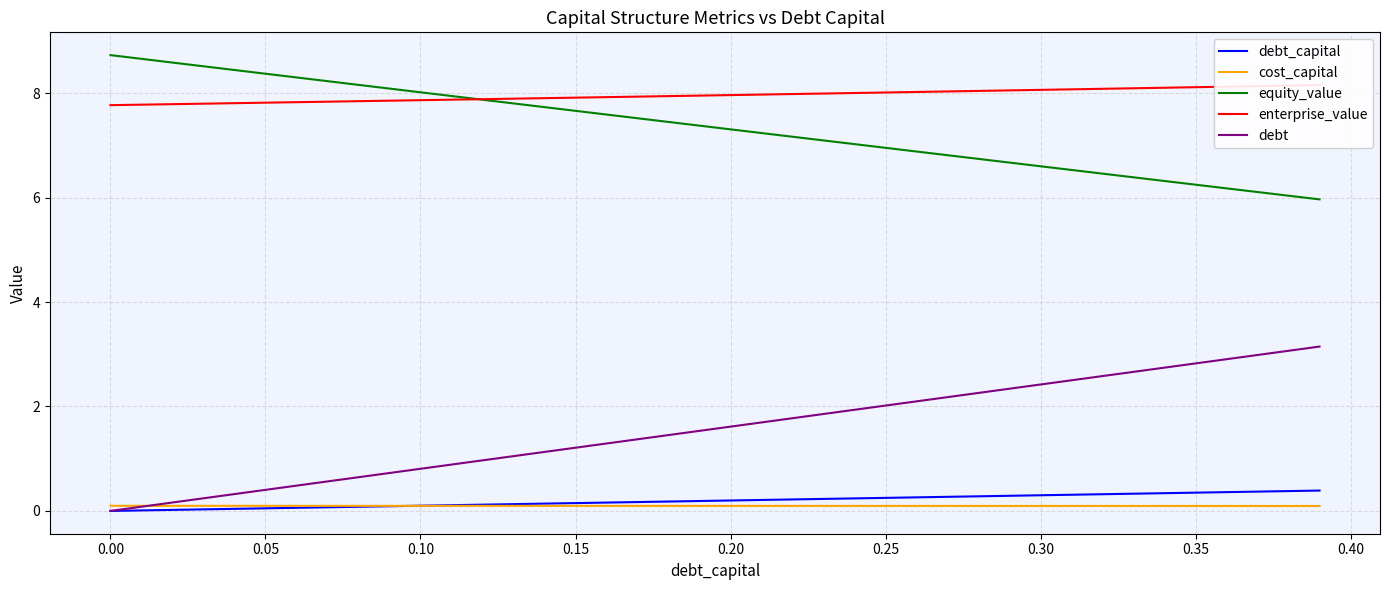

True or false: equity_value and debt_capital intersect in this chart.

False